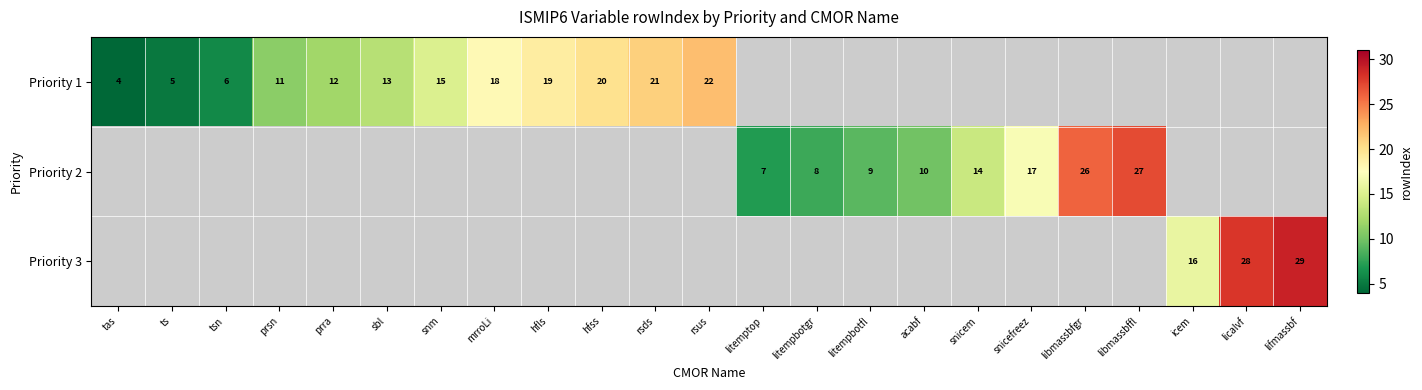

What is the difference between the Priority 1 values at rsus and mrroLi?

4